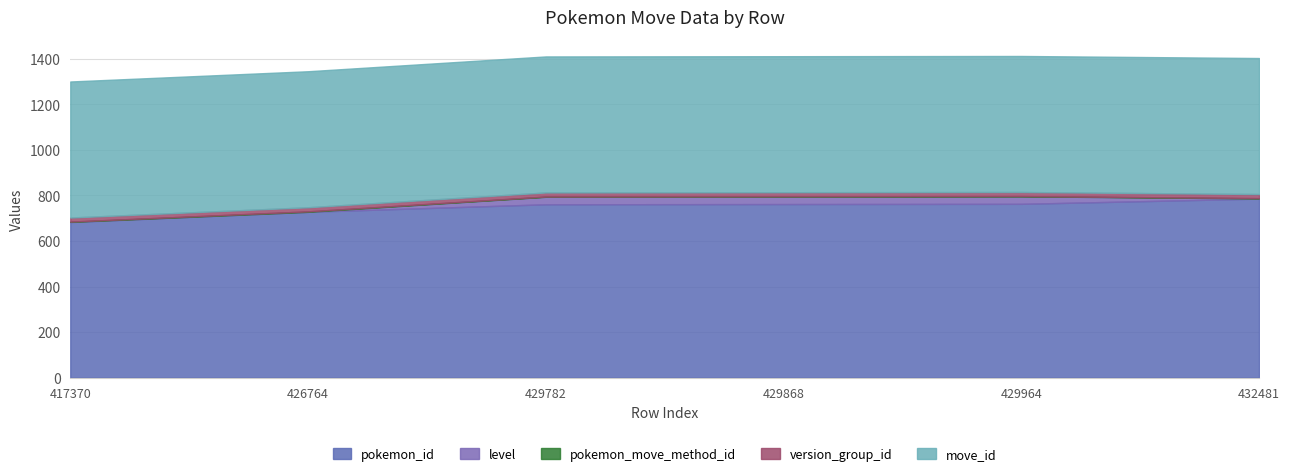

Rank the categories by move_id value from highest to lowest.

417370, 426764, 429782, 429868, 429964, 432481